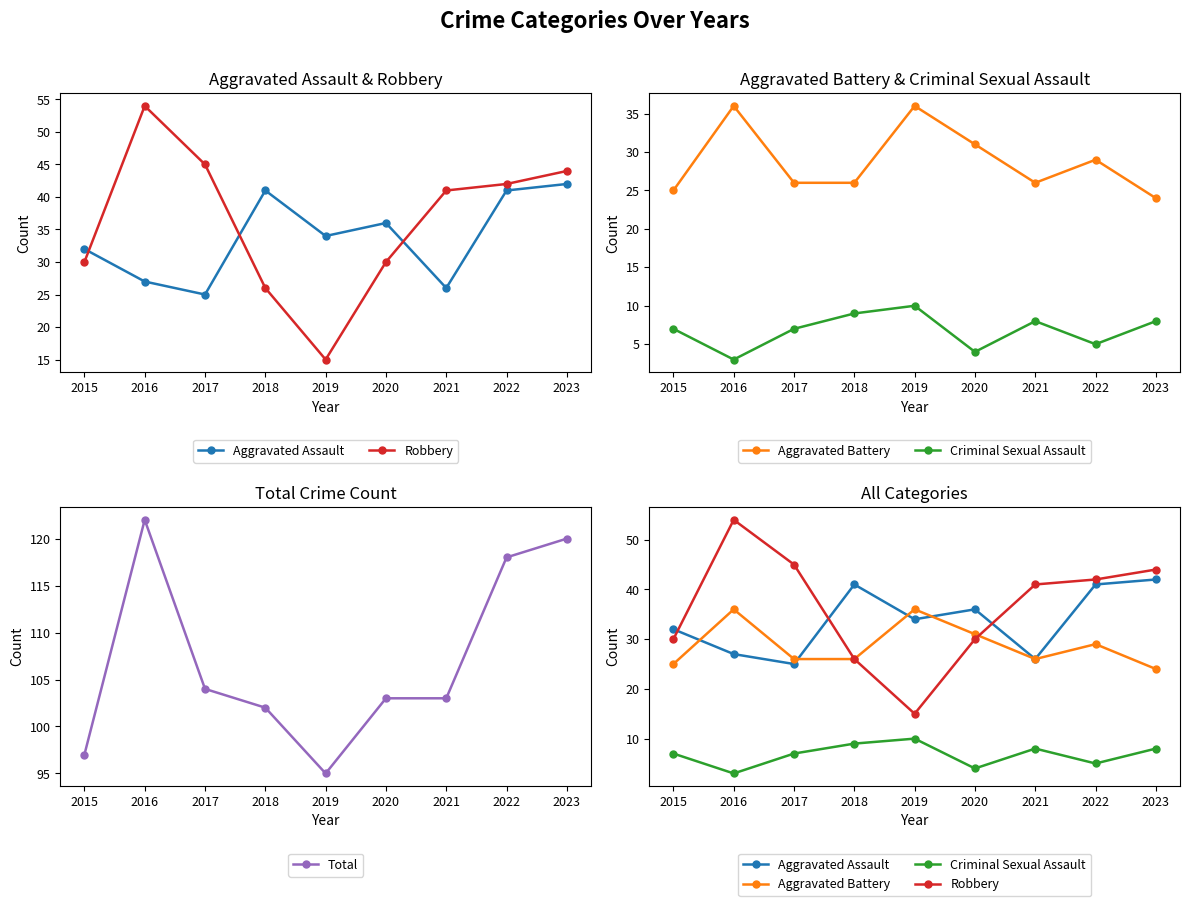

Rank the series by their maximum value, from highest to lowest.

Total, Robbery, Aggravated Assault, Aggravated Battery, Criminal Sexual Assault